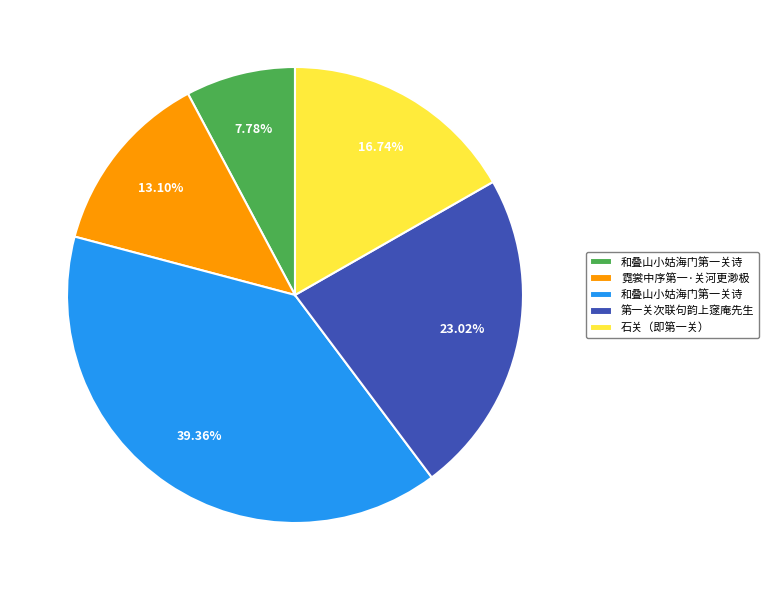

Does any single category account for the majority?

No